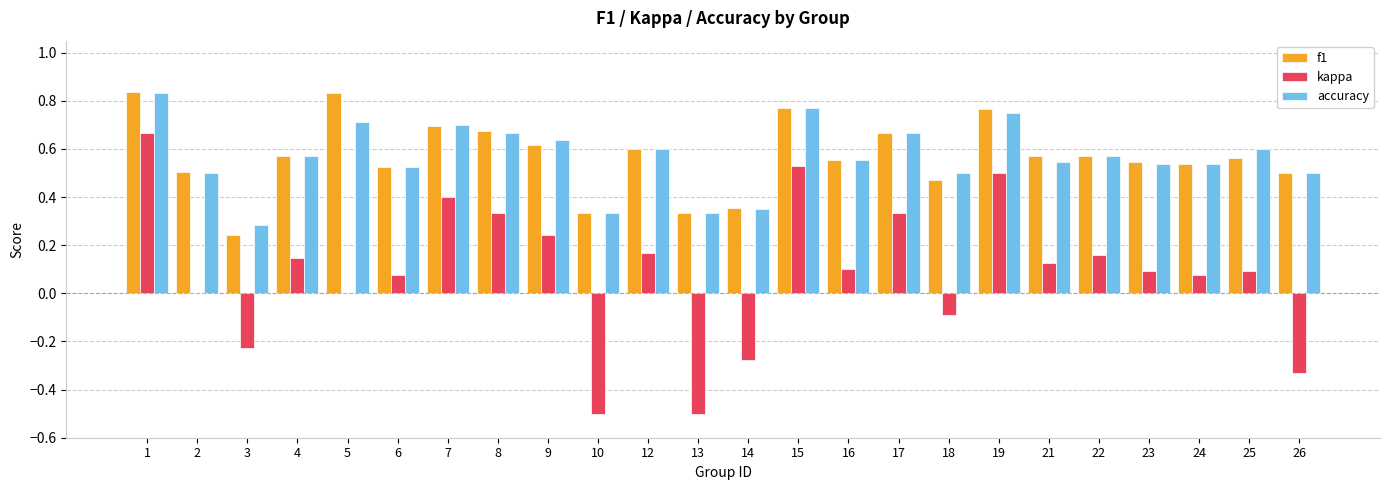

Where does the kappa series first go above 0?

1